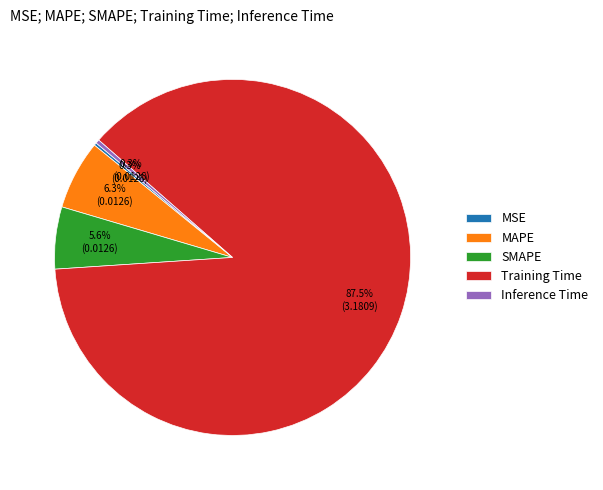

Which category has the biggest portion of the pie?

Training Time